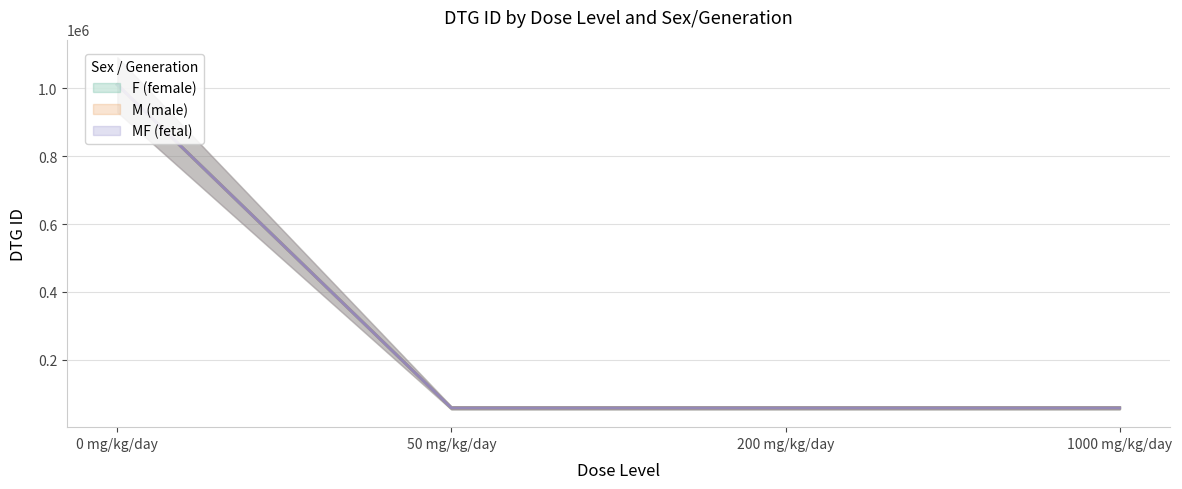

What is the difference between the maximum and minimum values in the F (female) series?

953127